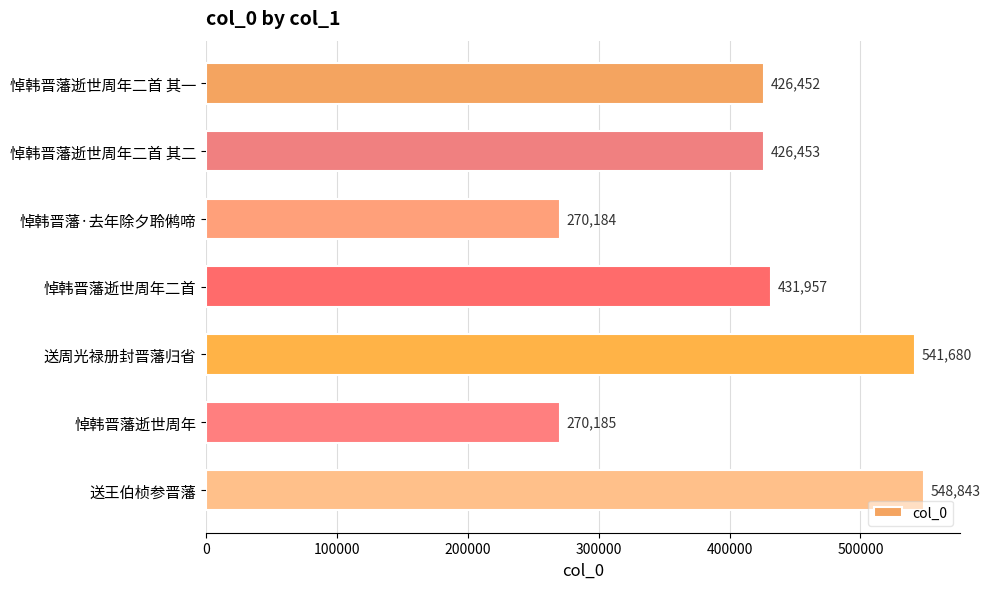

Which category has the highest value across all series?

送王伯桢参晋藩